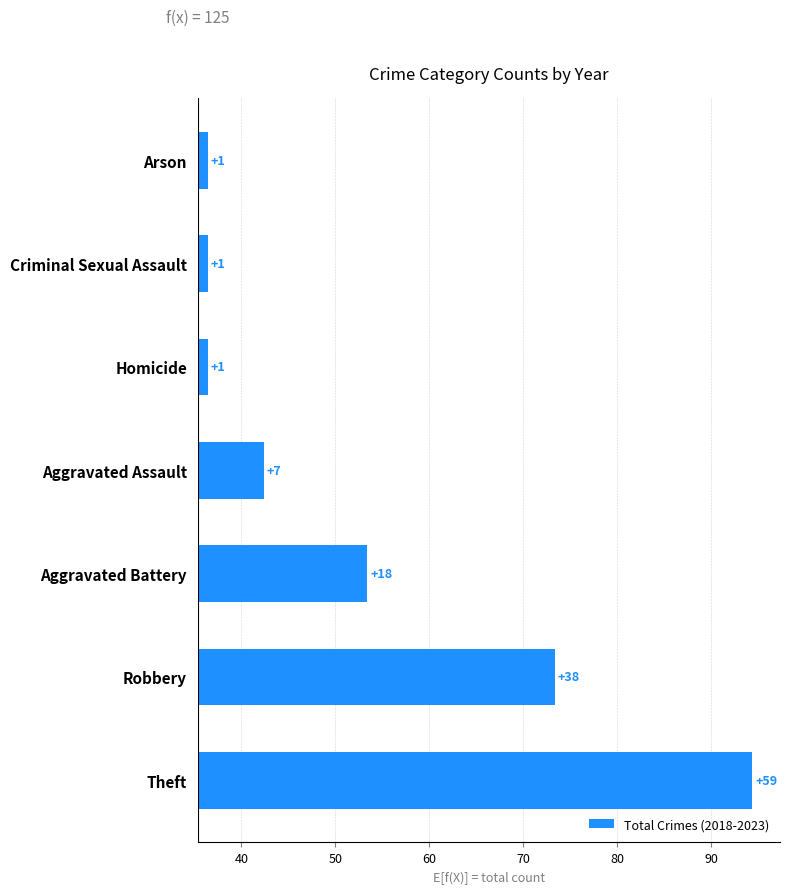

What is the value of the 3rd bar from the left?

18.0